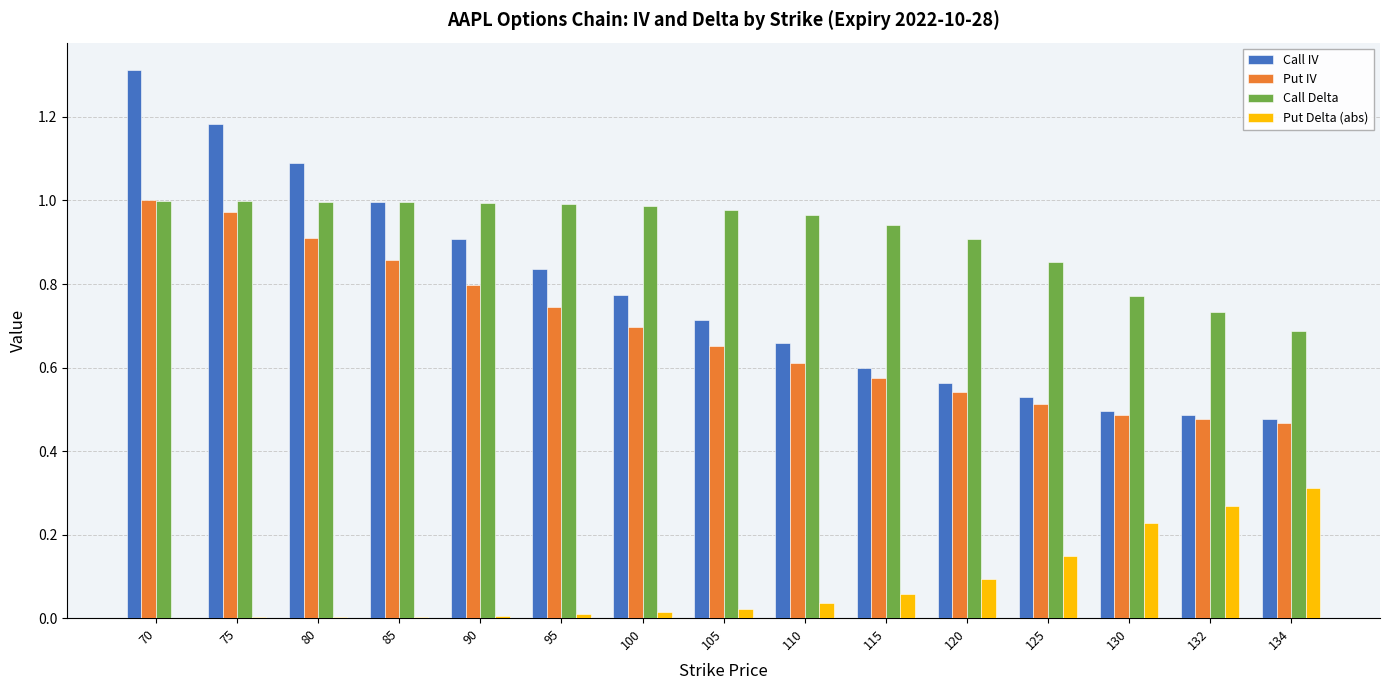

What are all the series names shown in the legend?

Call IV, Put IV, Call Delta, Put Delta (abs)